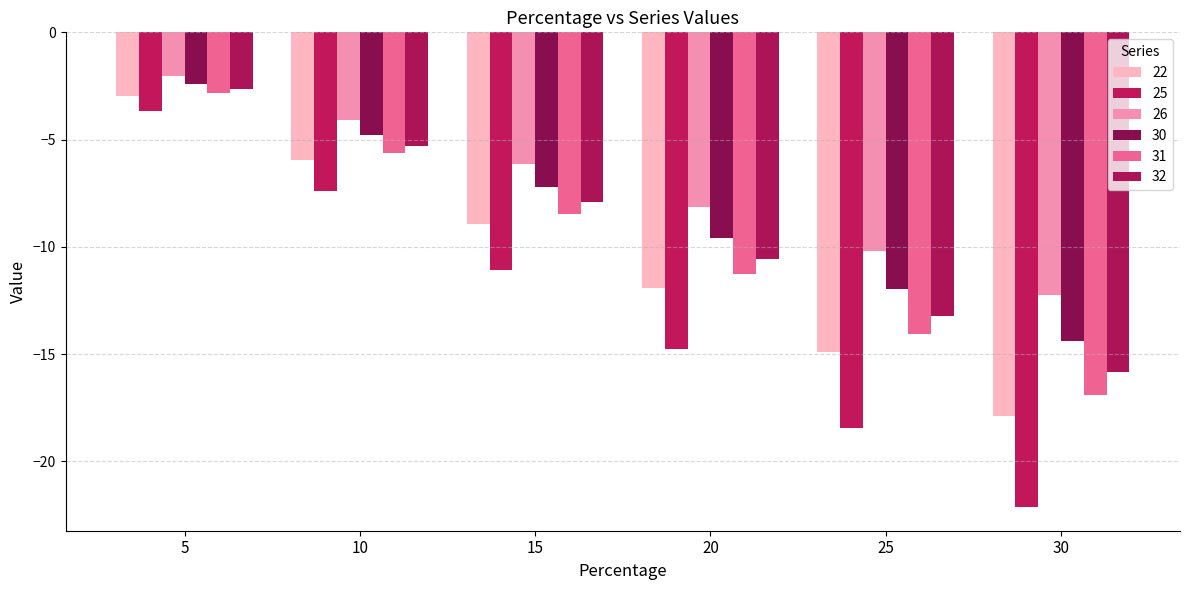

At which category is the sum across all series the highest?

5